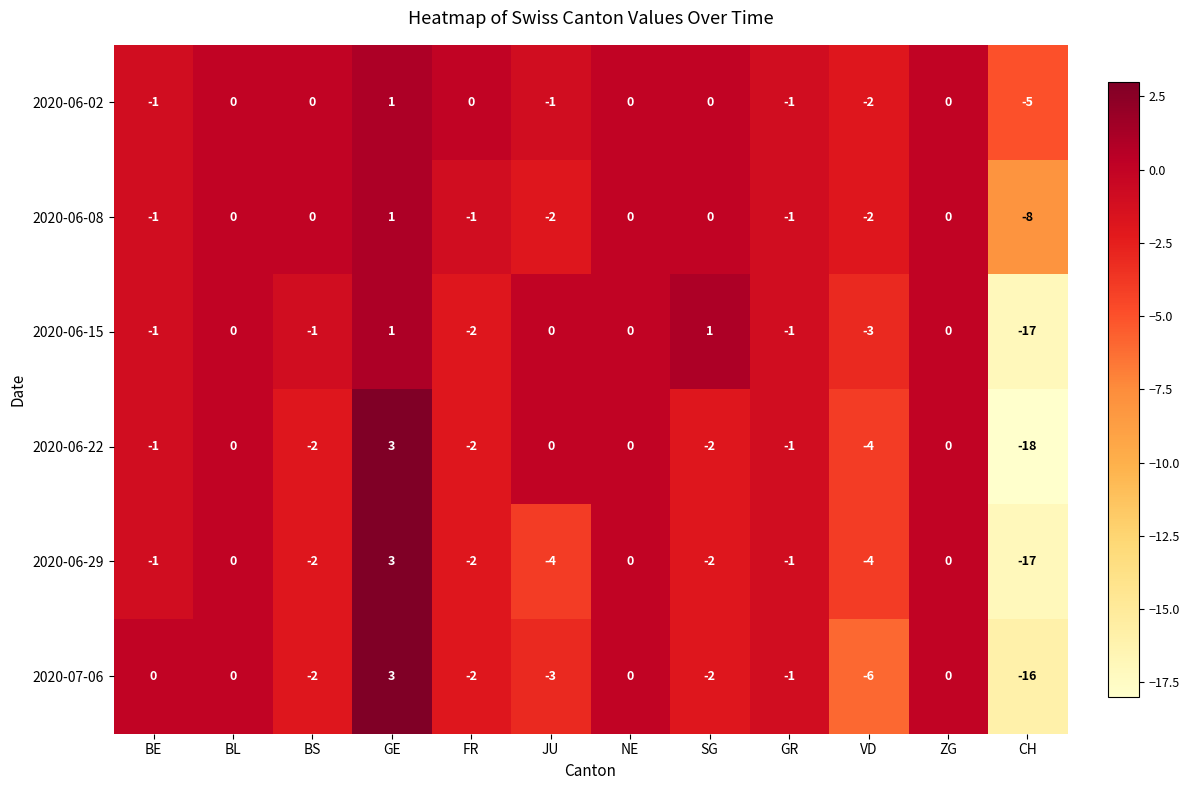

Is it true that 2020-06-15 equals 1 at GE?

True